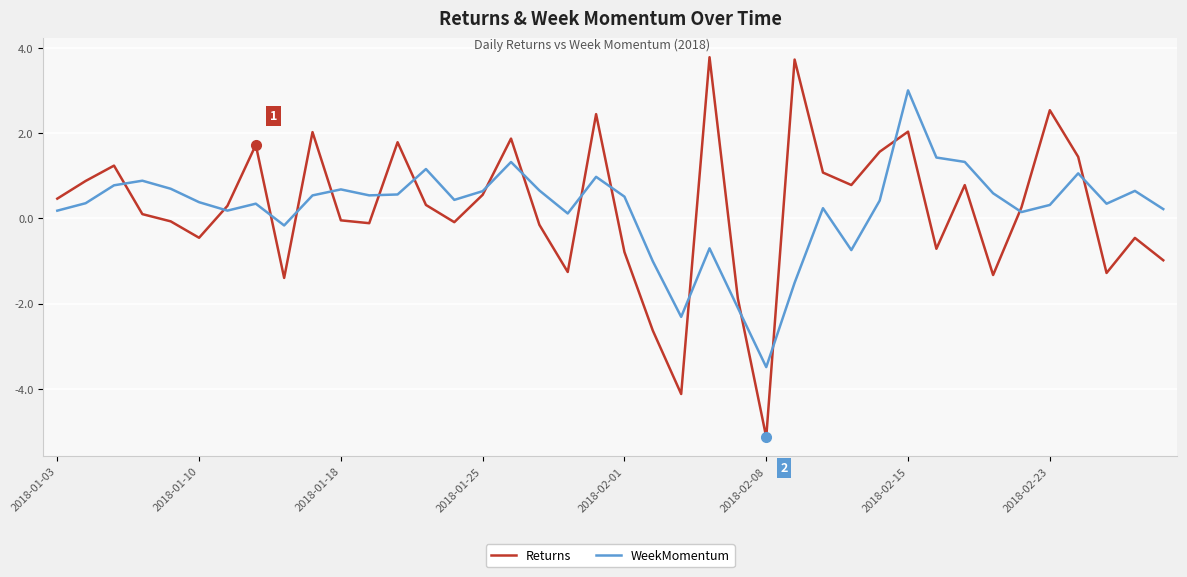

How many lines are shown in the chart?

2